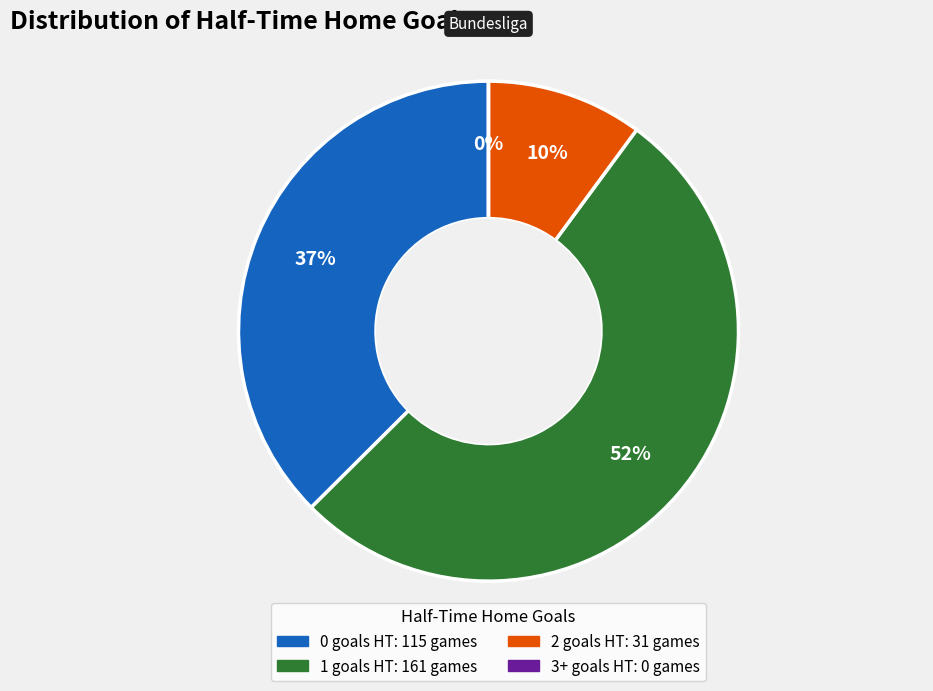

How many slices are in this pie chart?

4